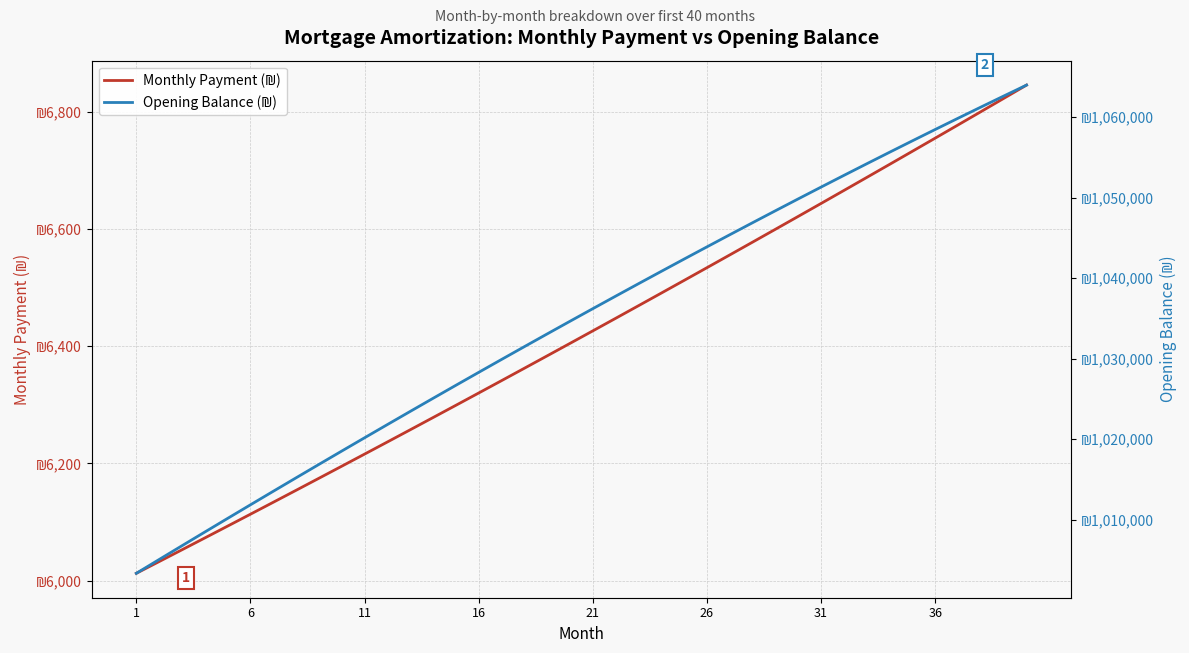

How many data points in Monthly Payment (₪) are above 6426?

20